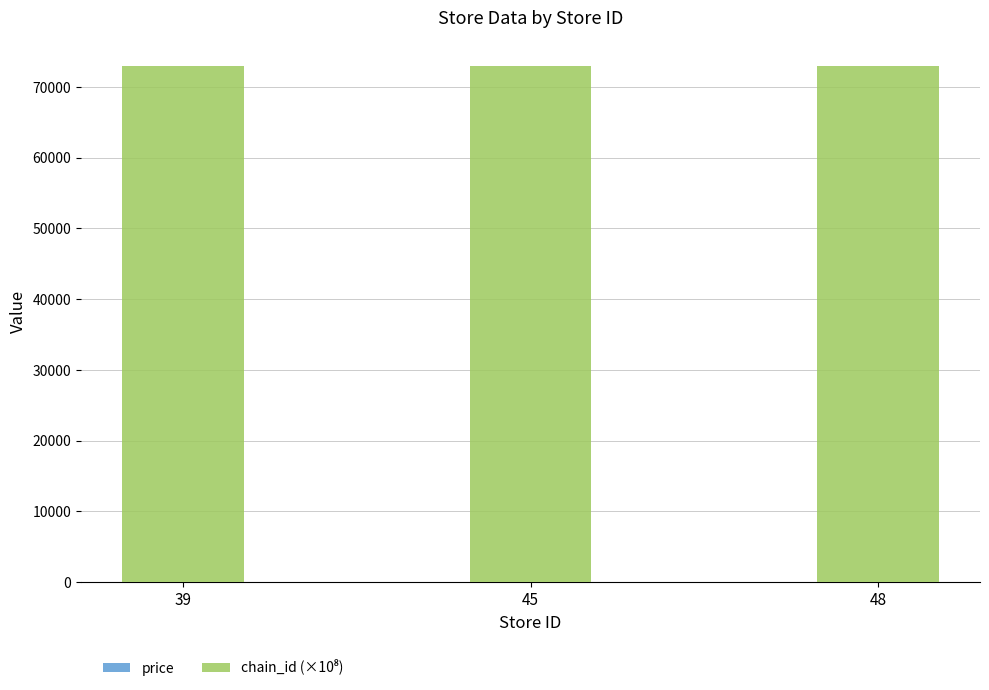

Are the bars grouped side by side (vs. stacked)?

No